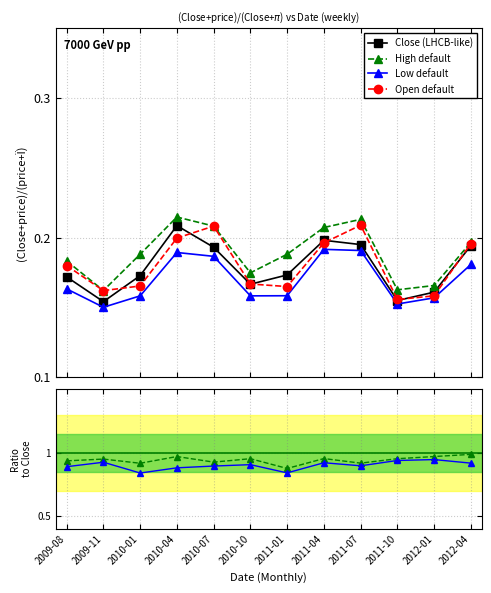

Between 2010-07 and 2011-04, which series saw the biggest shift?

Close/High